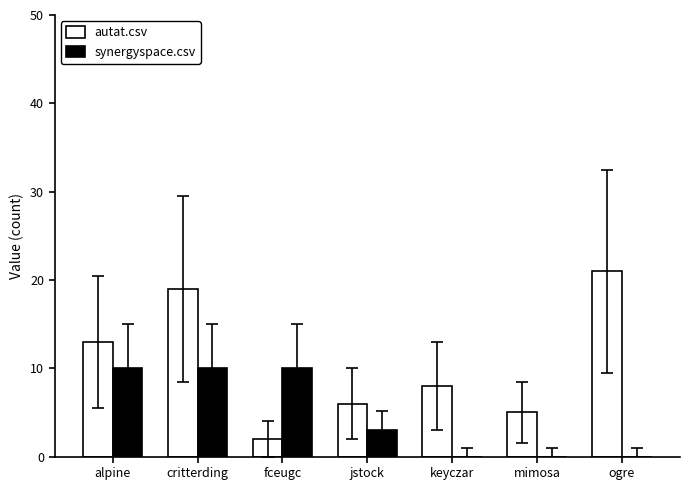

What is the total value across all series at mimosa?

5